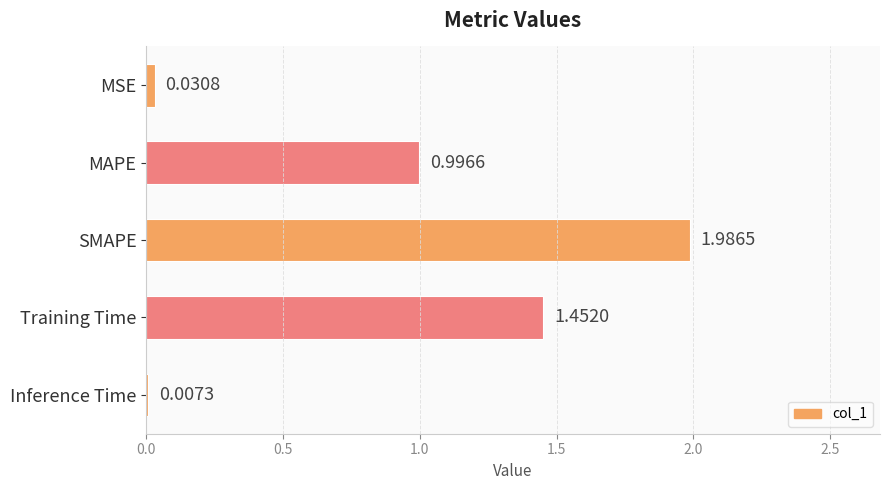

What is the change in value from MAPE to SMAPE?

+1.0